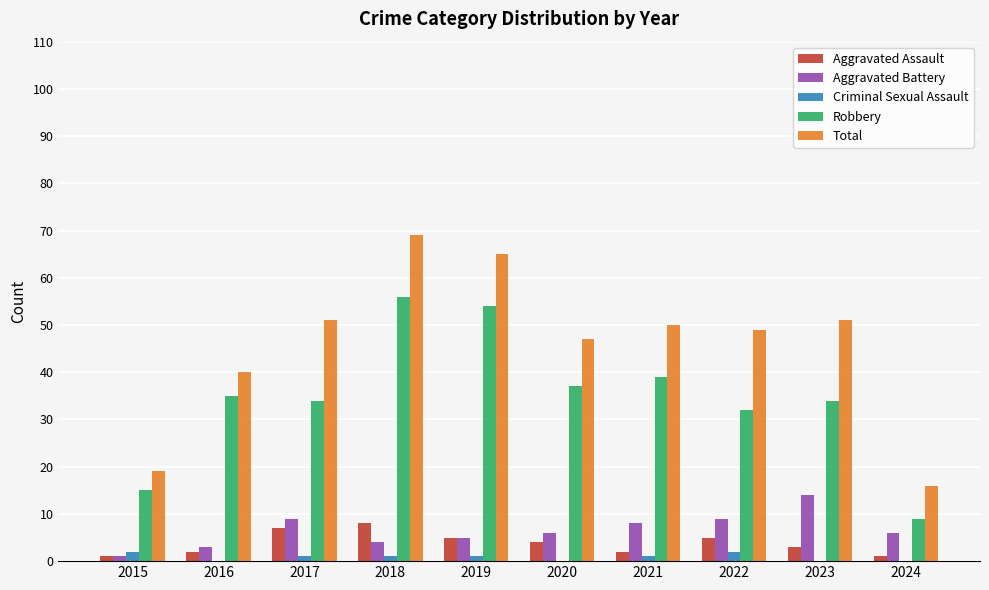

Where does the Total series first go above 50?

2017